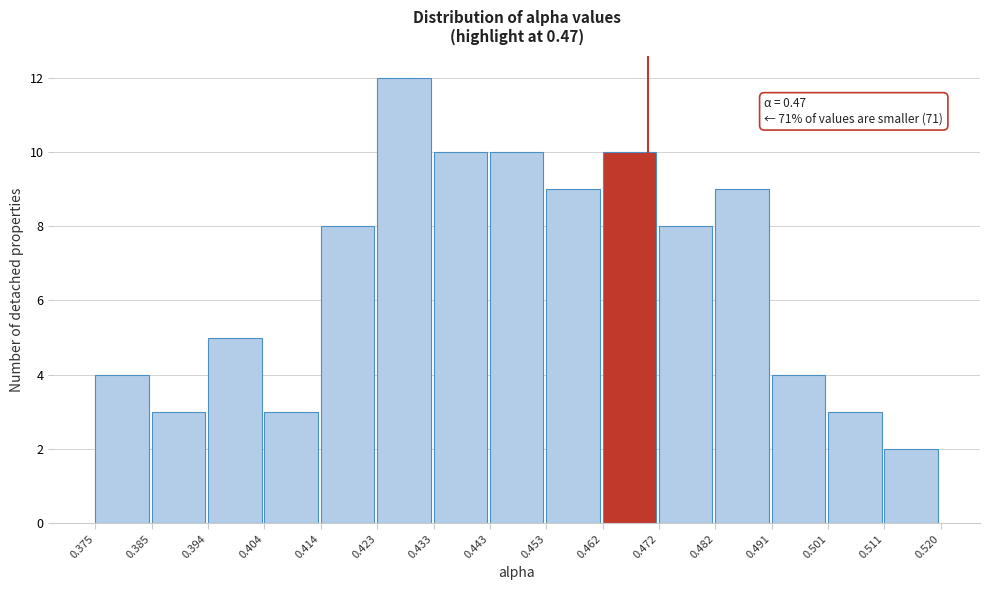

Over which range of the x-axis is the bar tallest?

0.423 to 0.433